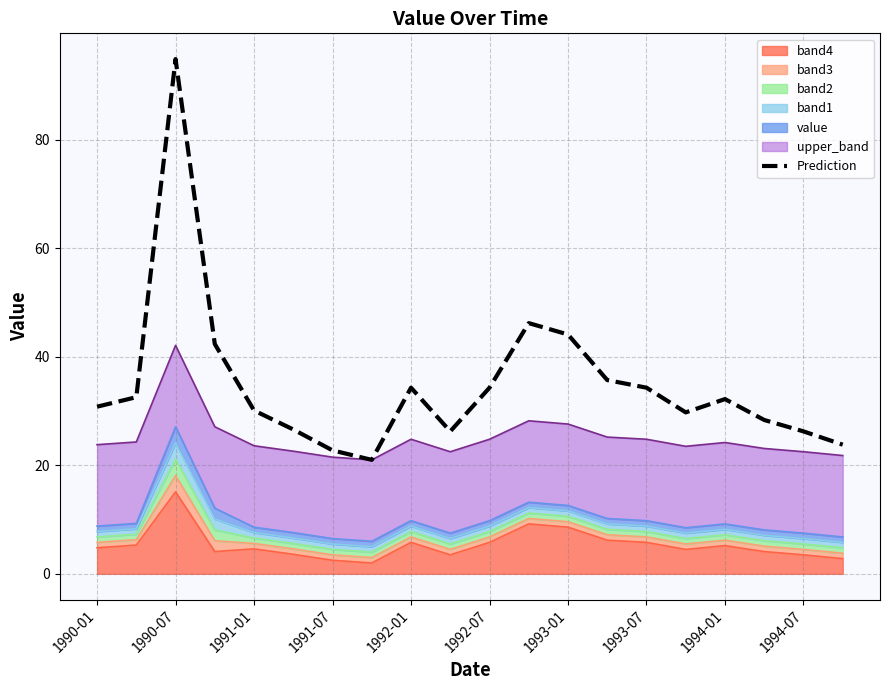

True or false: there are more than 2 points higher than both neighbors.

True